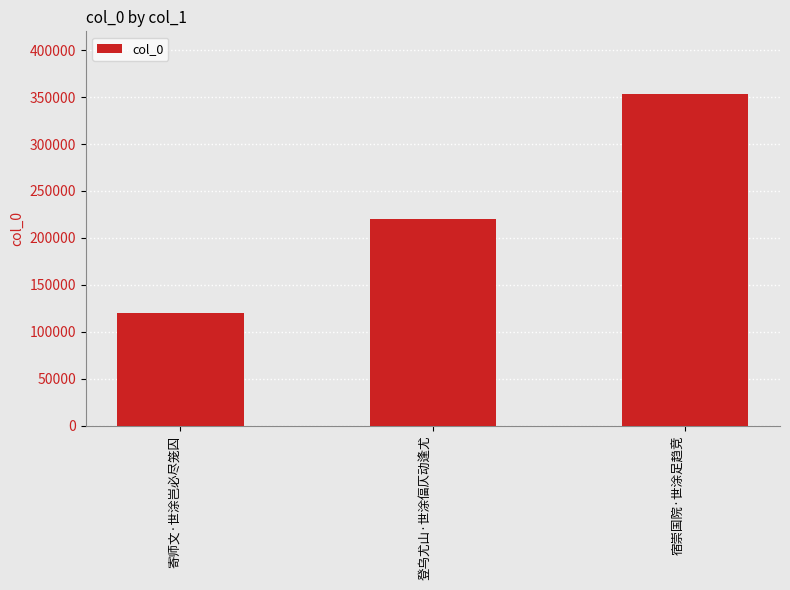

What is the change in value from 登乌尤山·世涂偪仄动逢尤 to 宿崇国院·世涂足趋竞?

+133325